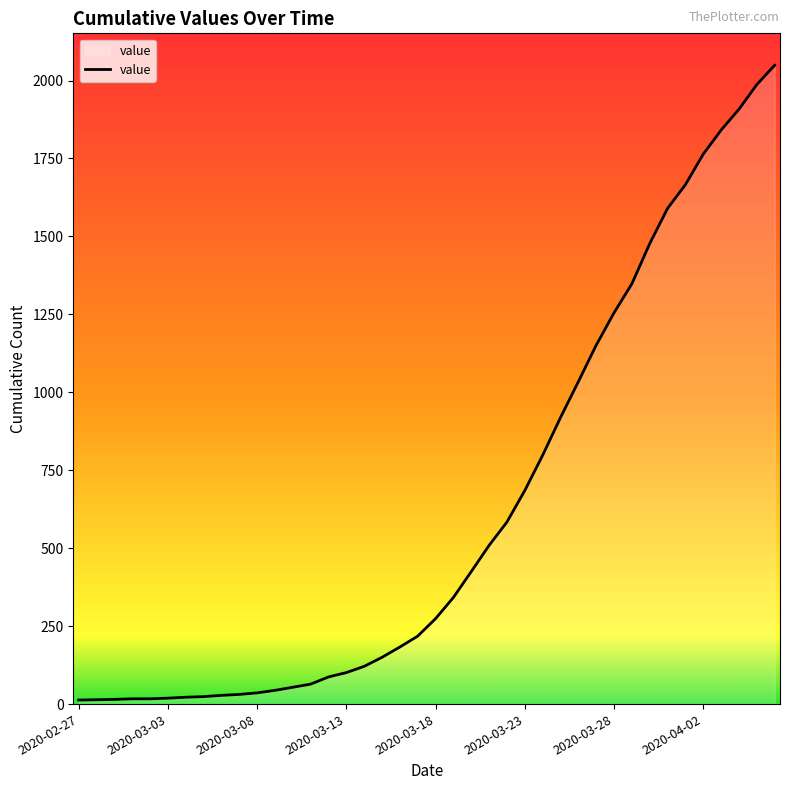

What is the difference between the maximum and minimum values?

2036